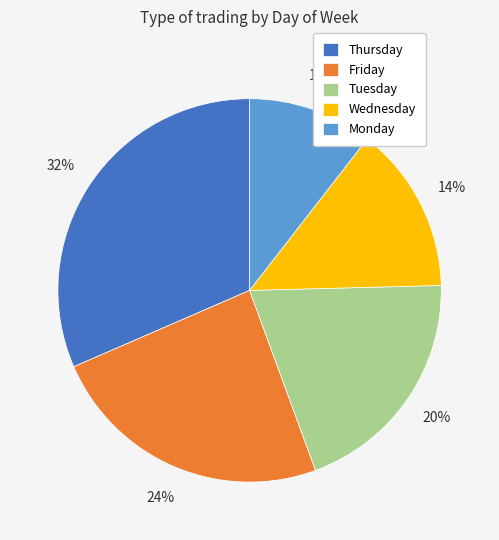

The Friday slice represents 29% of the pie. True or false?

False